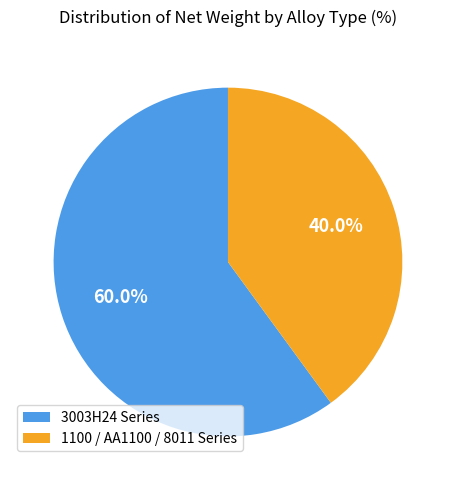

Count the number of slices in the pie.

2